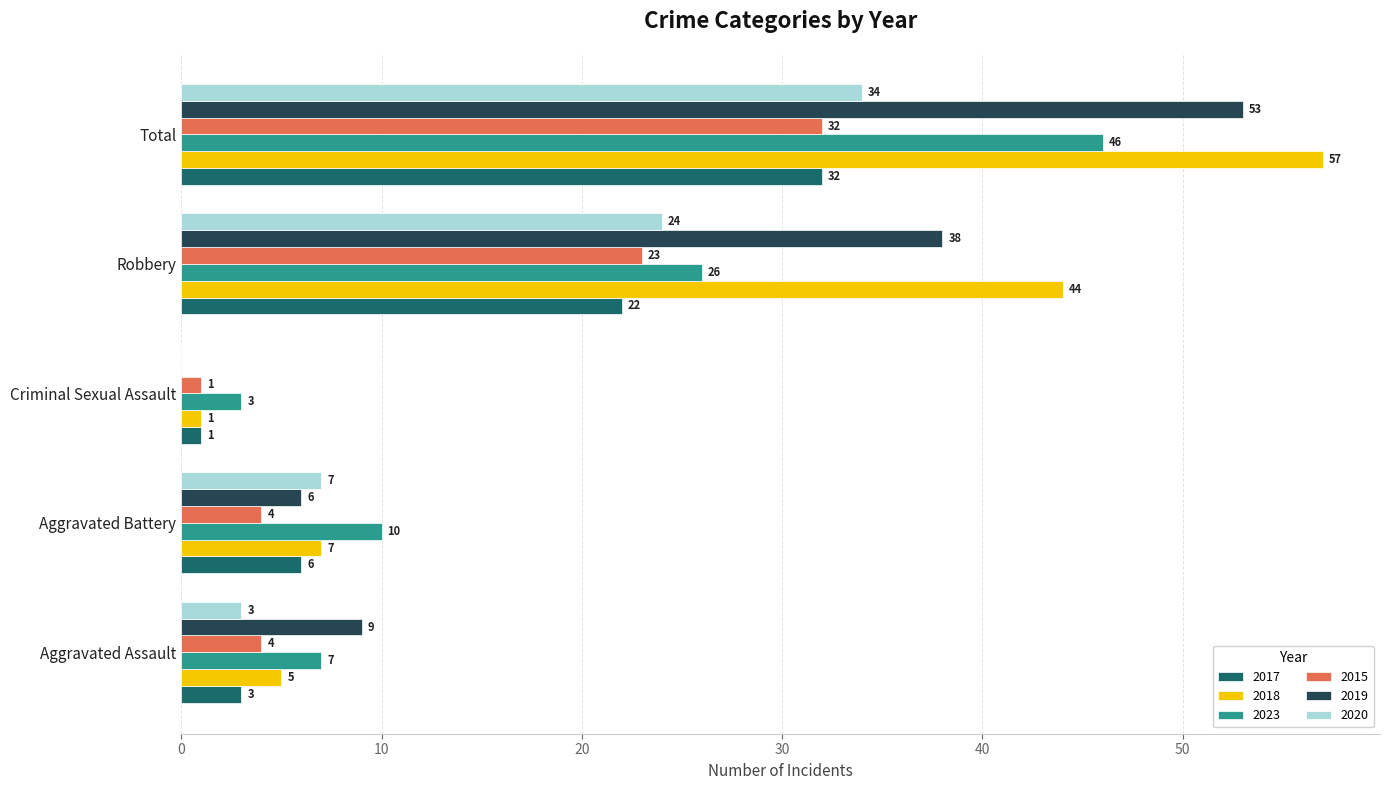

What is the sum of all 2015 values?

64